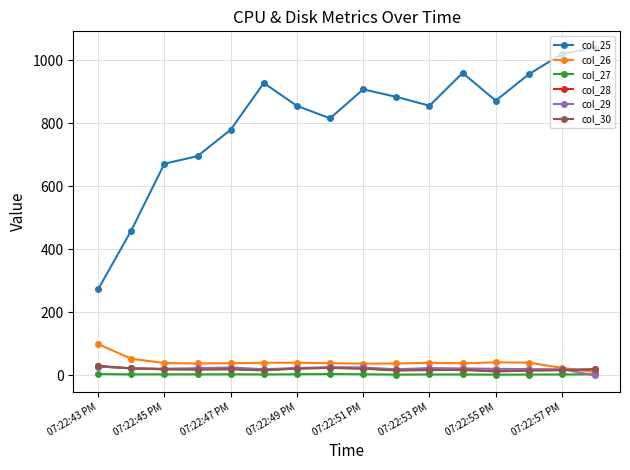

True or false: col_28 has more than 0 points higher than both neighbors.

True